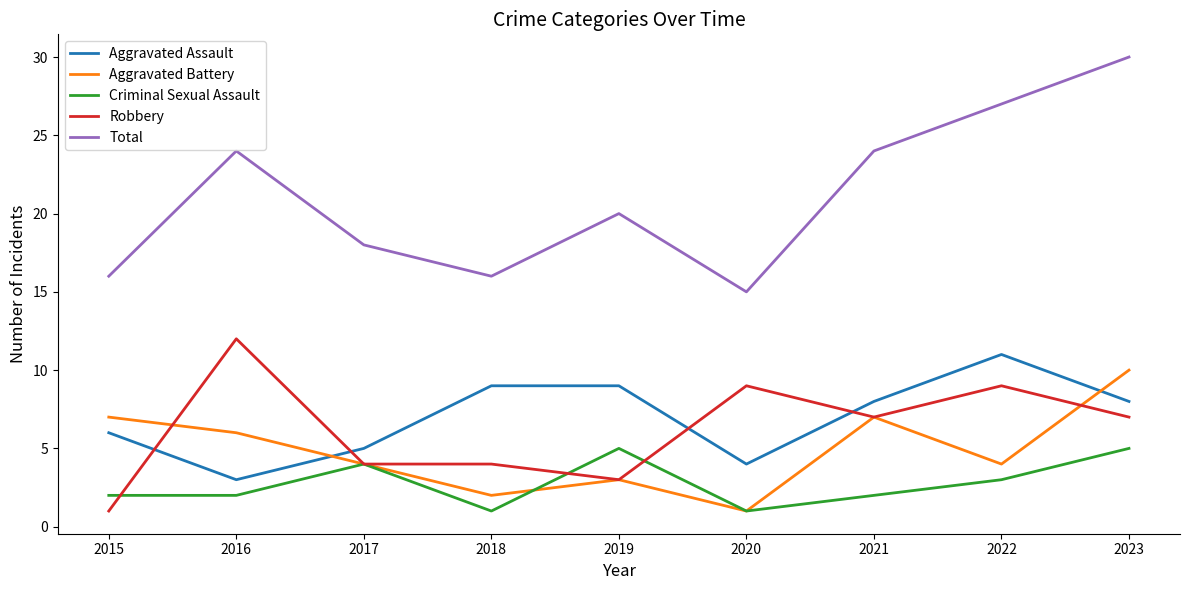

Which series has the largest range (max minus min)?

Total